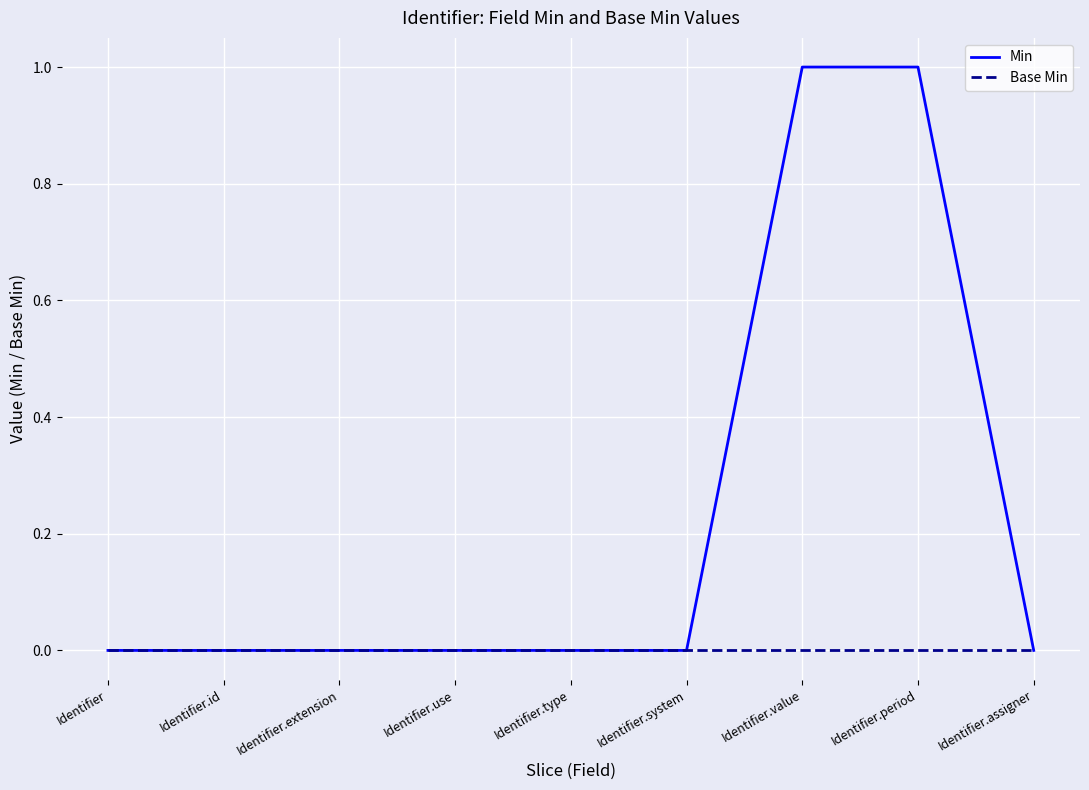

The value of Base Min at Identifier.value is 0. True or false?

True